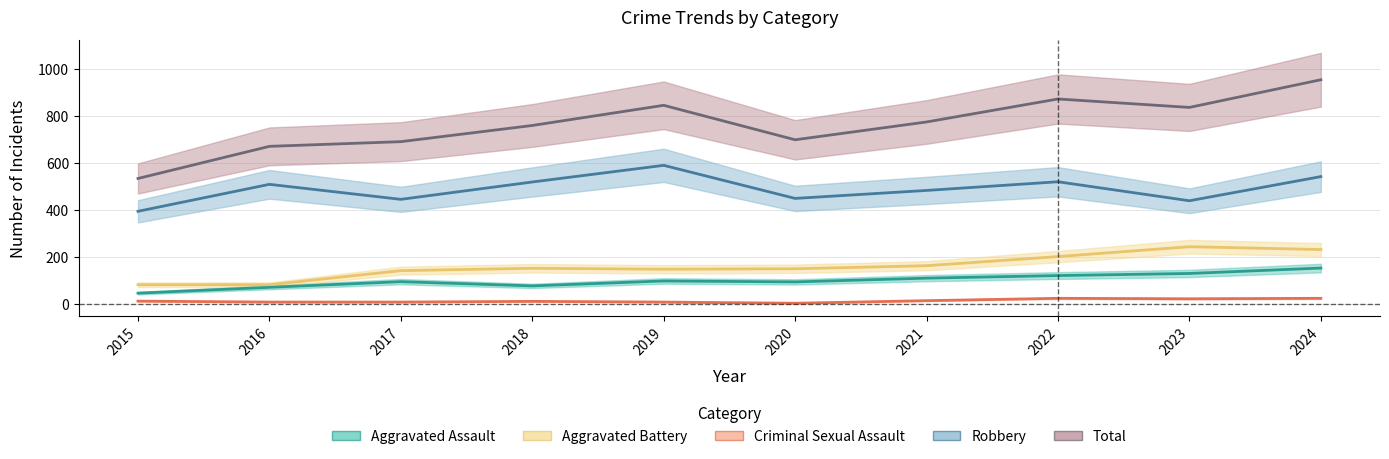

The value of Aggravated Assault at 2019 is 143. True or false?

False